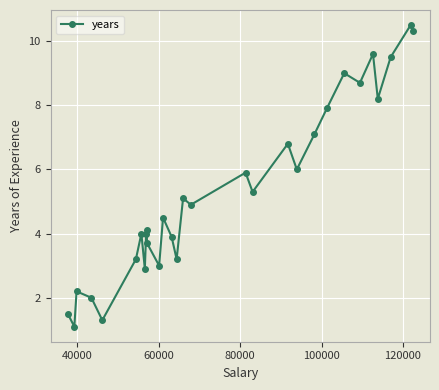

What is the value of the 1st point from the left?

1.5